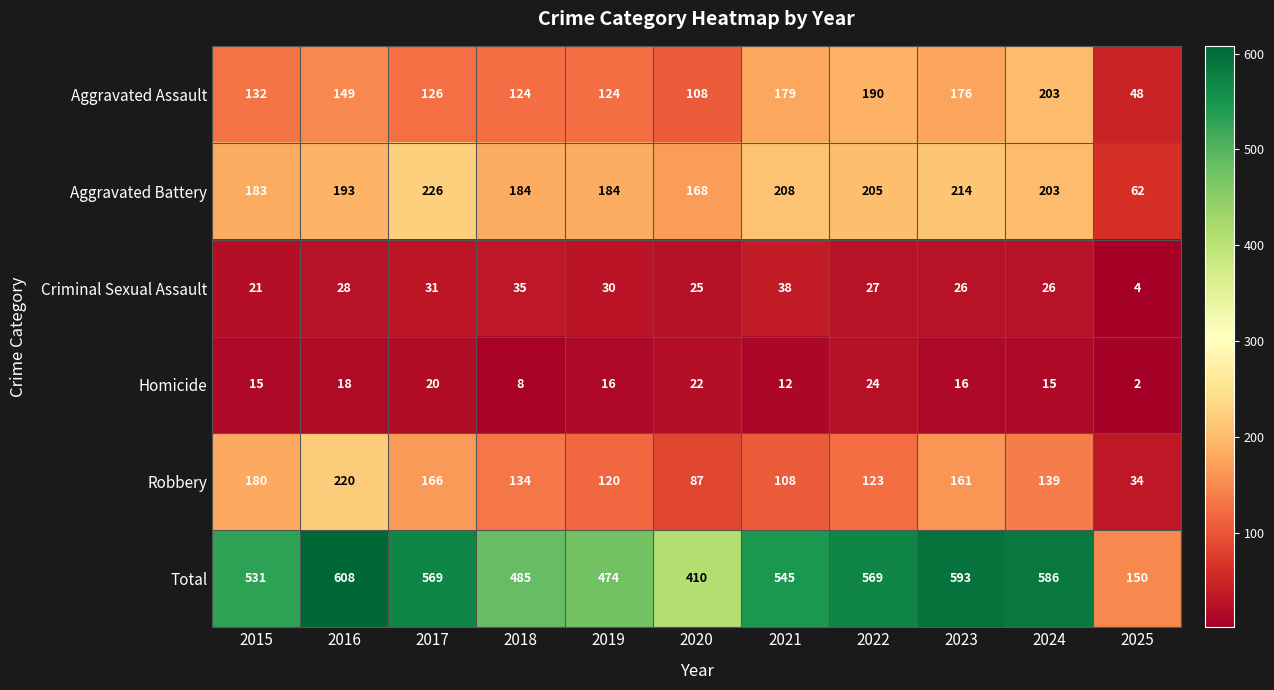

Rank the series by their maximum value, from lowest to highest.

Homicide, Criminal Sexual Assault, Aggravated Assault, Robbery, Aggravated Battery, Total